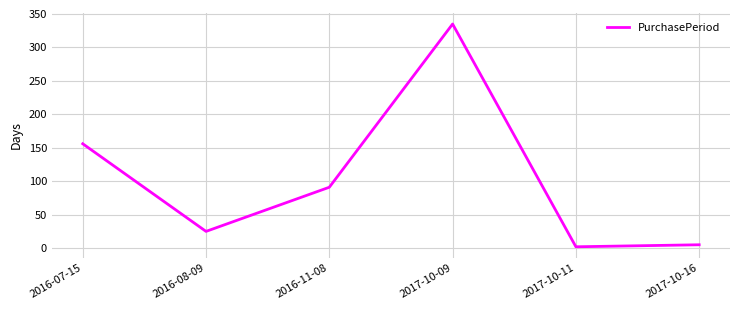

True or false: the data has more than 0 interior local peaks.

True